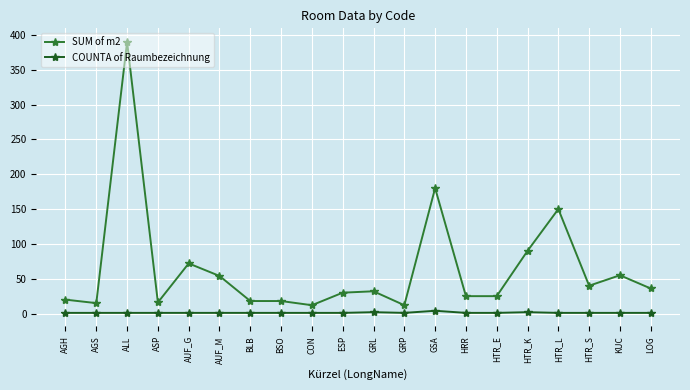

At which category does the chart reach its peak across all series?

ALL